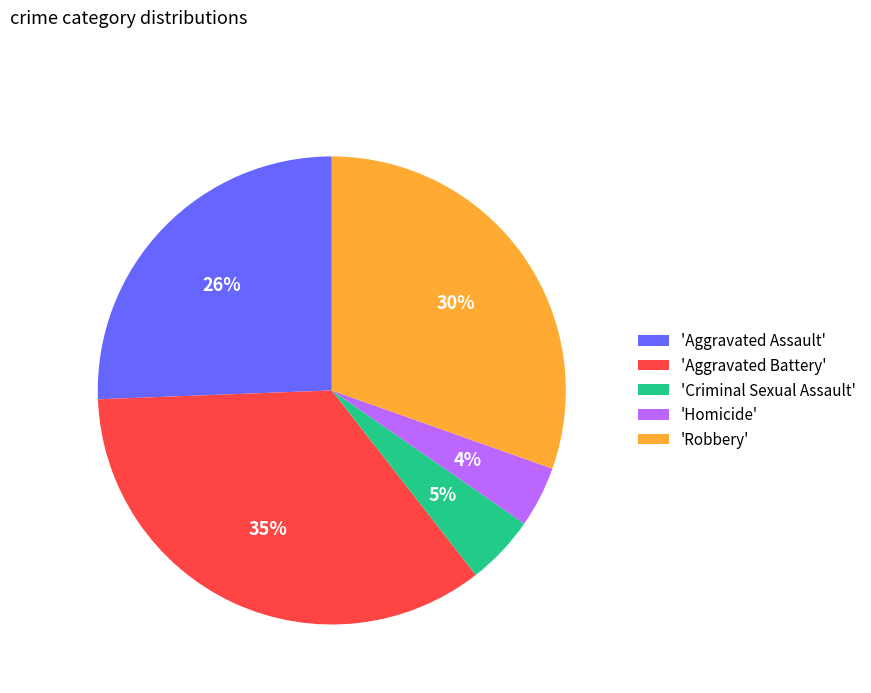

Does any single category account for the majority?

No